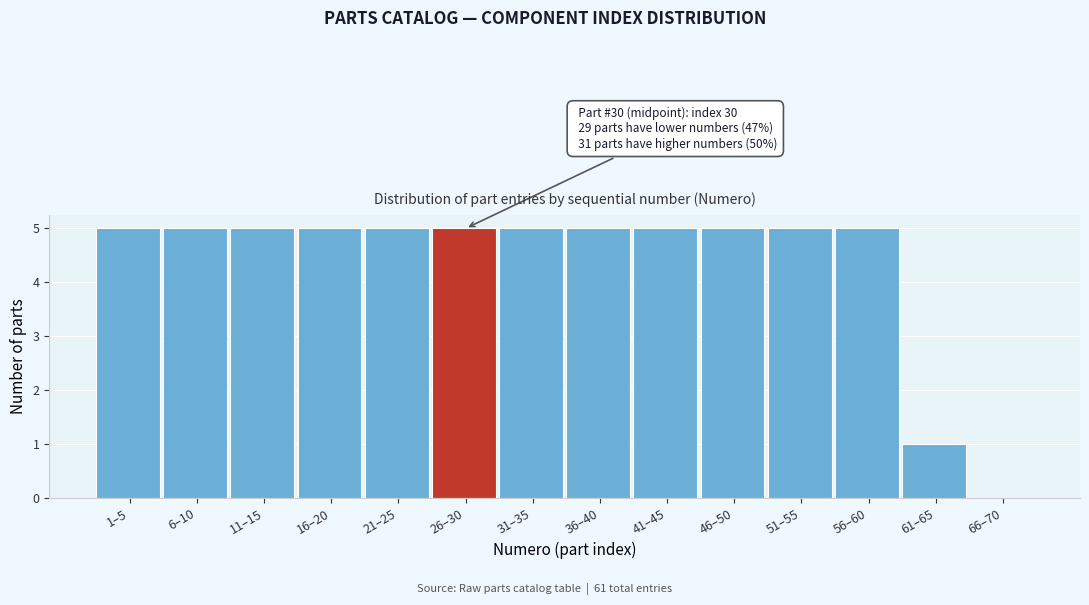

Reading right to left, what are all the values shown in this chart?

66–70=0	61–65=1	56–60=5	51–55=5	46–50=5	41–45=5	36–40=5	31–35=5	26–30=5	21–25=5	16–20=5	11–15=5	6–10=5	1–5=5